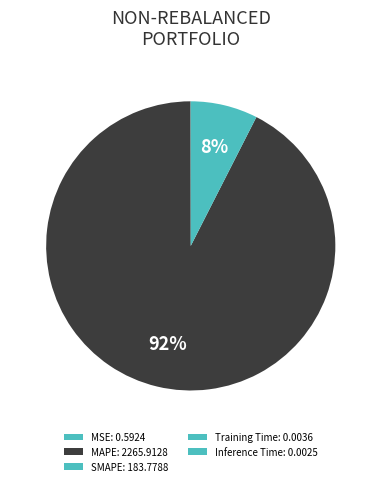

Is the sum of SMAPE and MAPE greater than half?

Yes